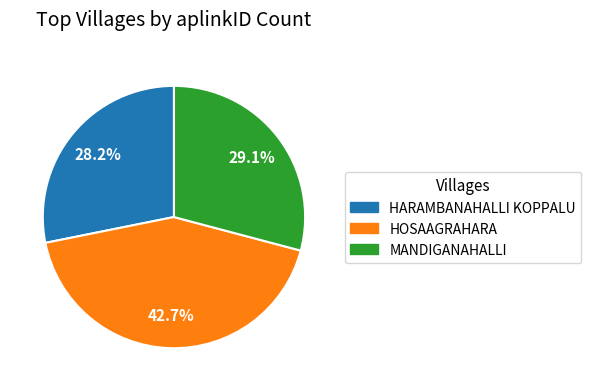

To the nearest percent, what is the combined percentage of HARAMBANAHALLI KOPPALU and MANDIGANAHALLI?

57%